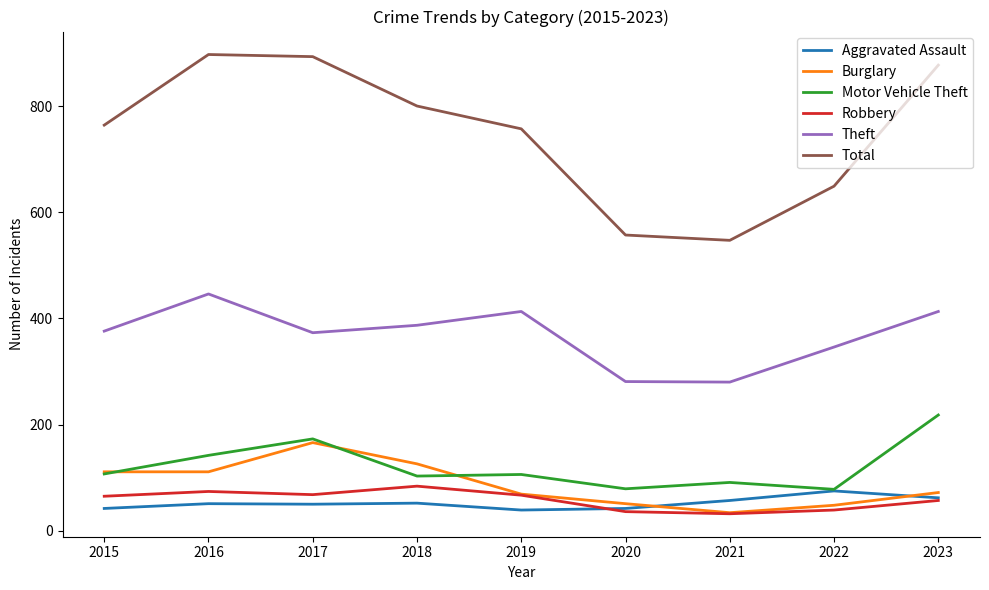

At which category does Burglary reach its first local peak?

2017